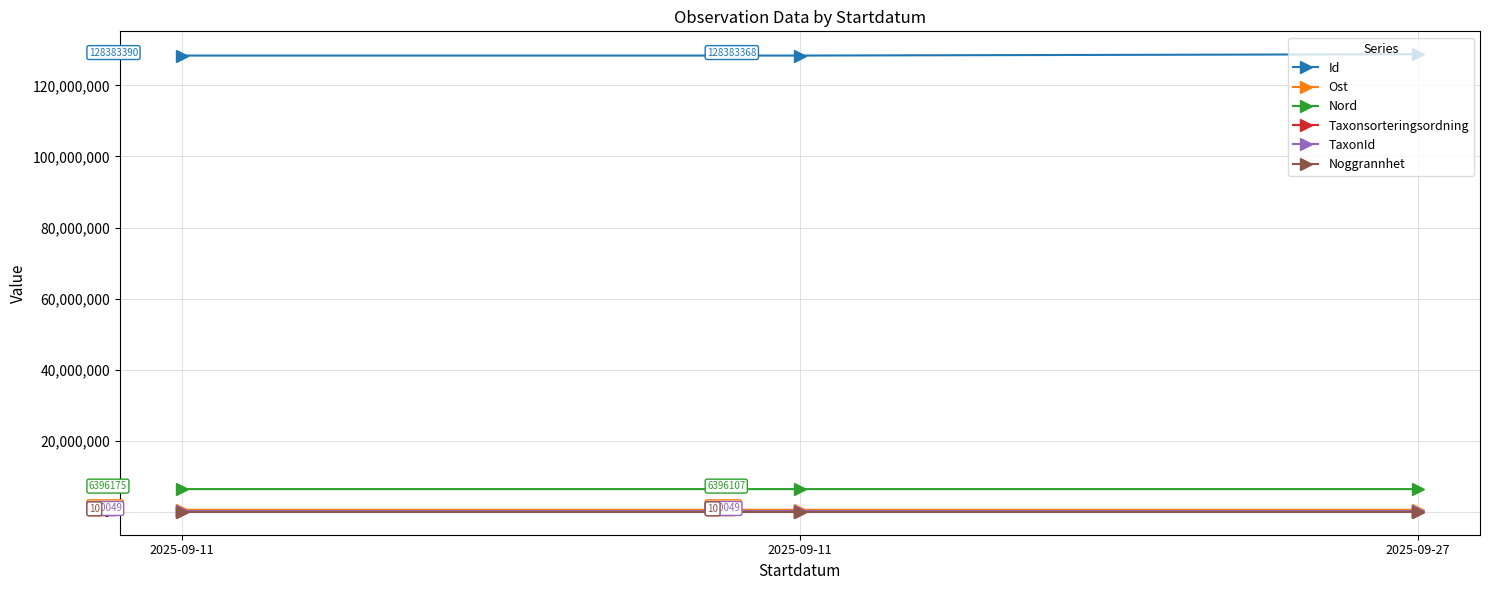

What is the difference between the maximum and minimum values in the Id series?

380871